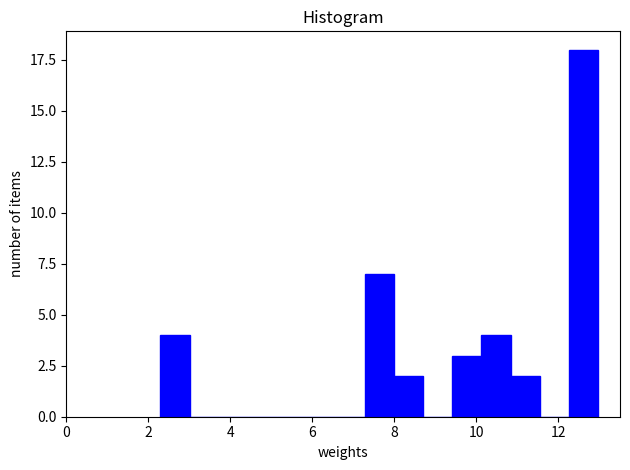

Read against the x-axis, roughly where is the centre of the tallest bar?

12.6